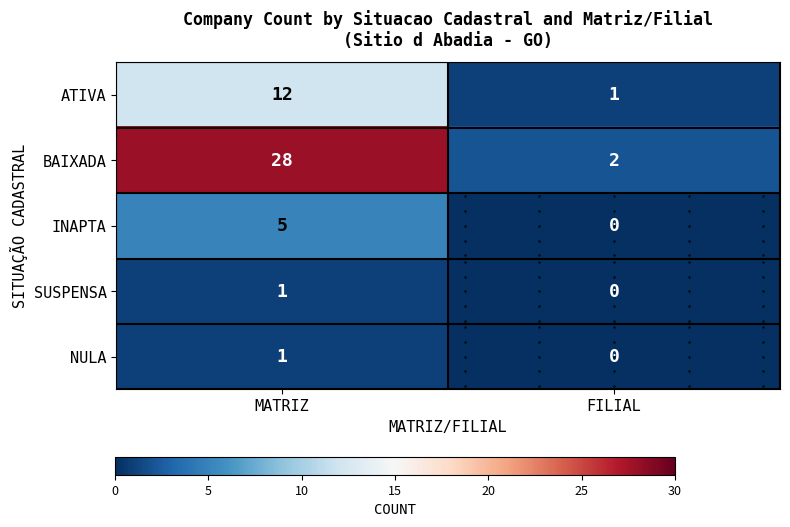

Where is SUSPENSA nearest to the value 0?

FILIAL